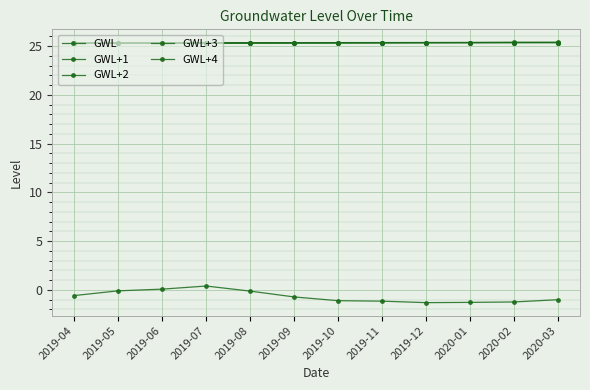

Reading left to right, transcribe all the data shown in this chart.

GWL: -0.6	-0.1	0.1	0.4	-0.1	-0.7	-1.1	-1.2	-1.3	-1.3	-1.2	-1.0
GWL+1: 25.3	25.3	25.3	25.3	25.3	25.3	25.3	25.3	25.4	25.4	25.4	25.4
GWL+2: 25.3	25.3	25.3	25.3	25.3	25.3	25.3	25.4	25.4	25.4	25.4	25.4
GWL+3: 25.3	25.3	25.3	25.3	25.3	25.3	25.4	25.4	25.4	25.4	25.4	25.4
GWL+4: 25.3	25.3	25.3	25.3	25.3	25.4	25.4	25.4	25.4	25.4	25.4	25.4